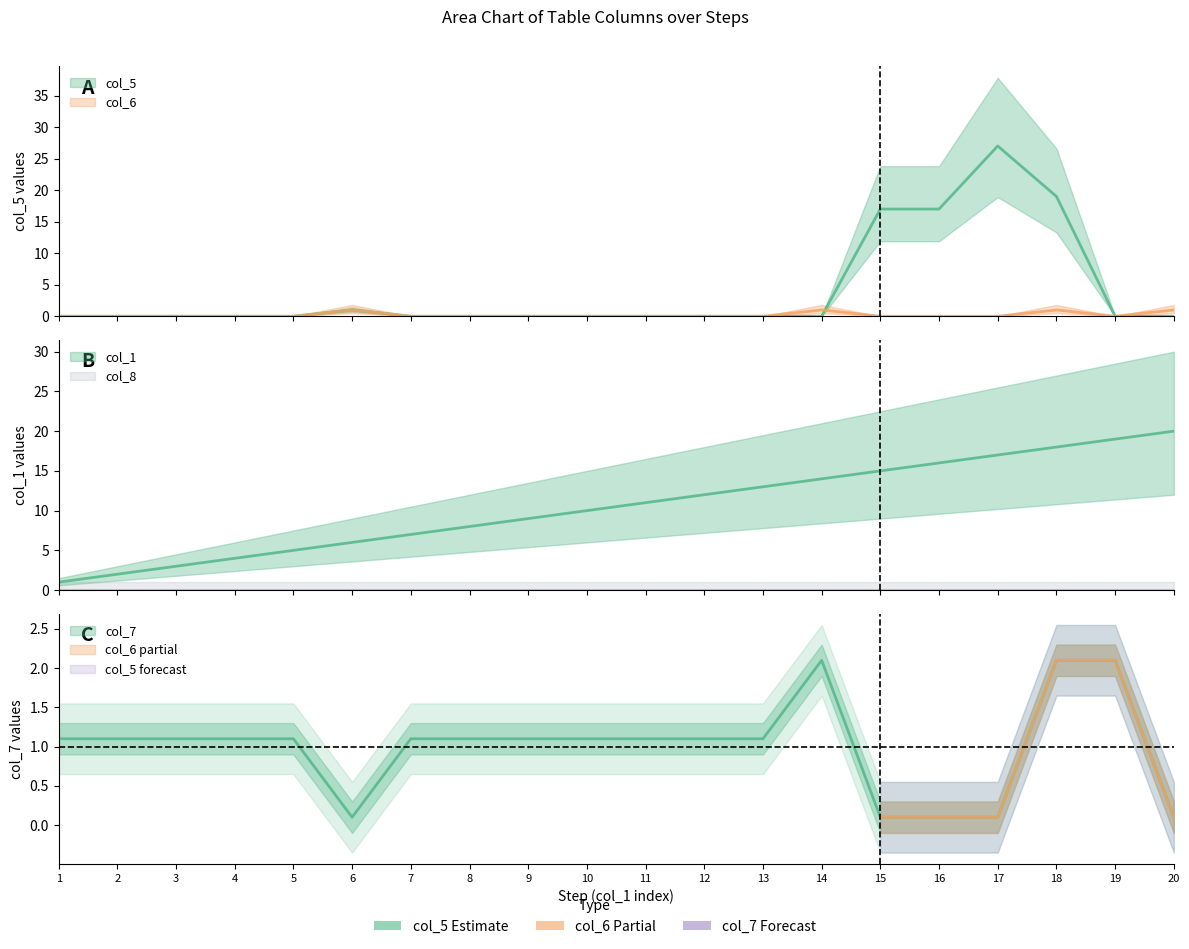

Between 3 and 1, which is larger?

3